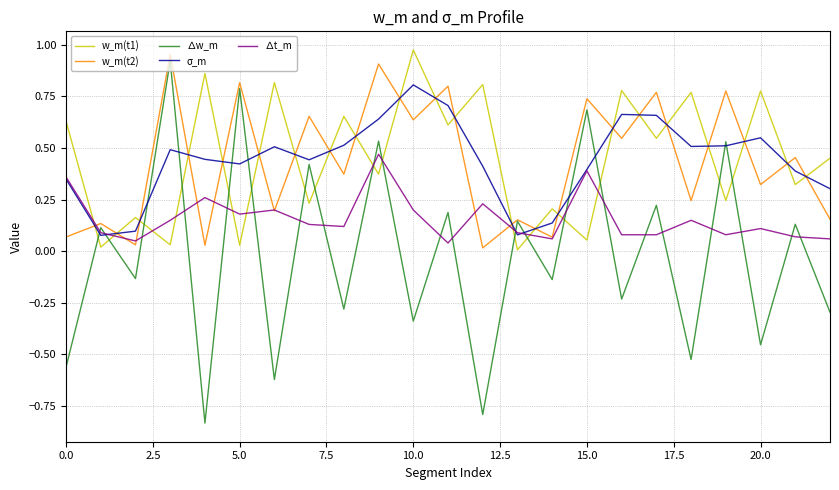

Which series has the widest spread of values?

∆w_m